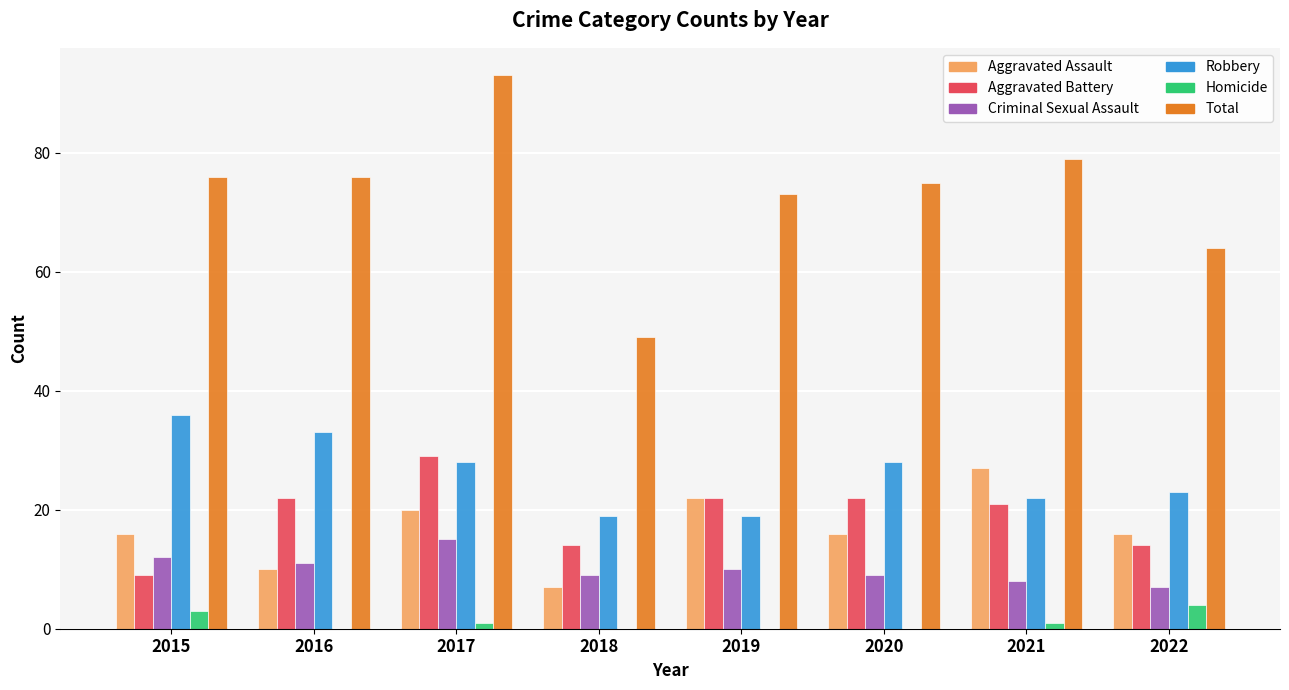

How many data points does each series have?

8